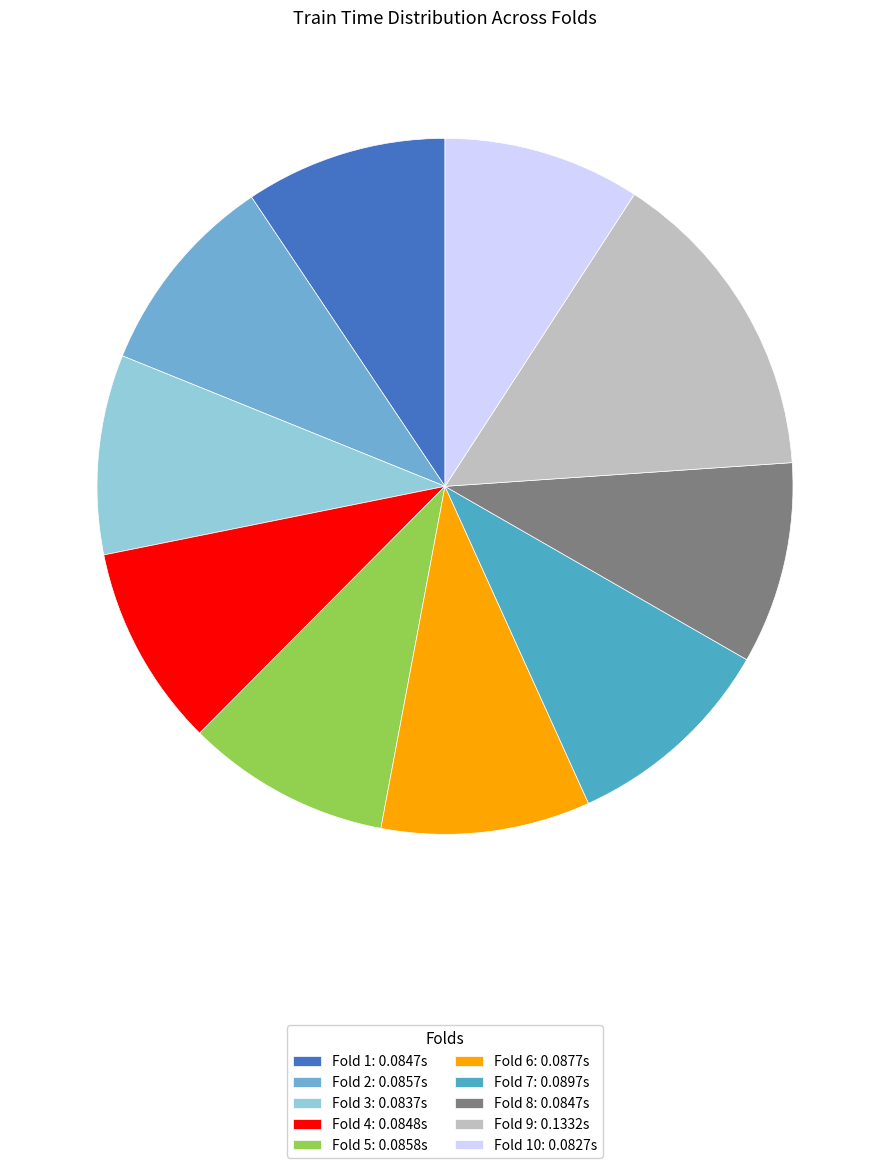

Is there a majority slice in this chart?

No